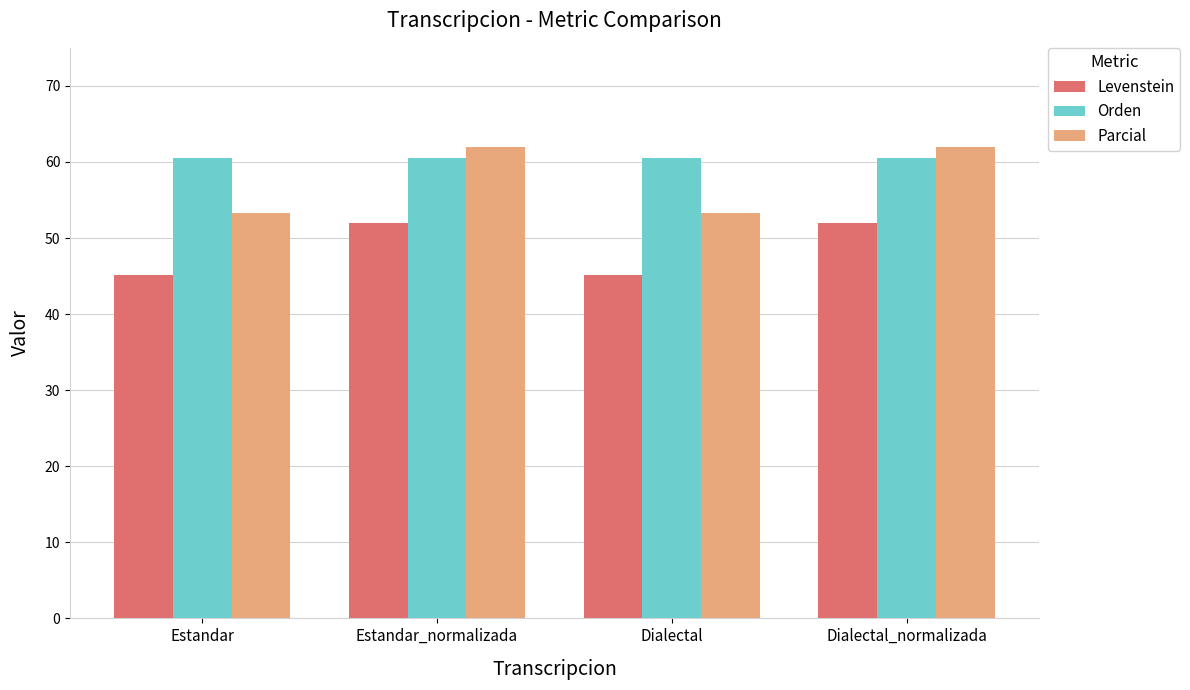

Reading left to right, list all the values displayed in this chart.

Levenstein: 45.2	52.0	45.2	52.0
Orden: 60.5	60.5	60.5	60.5
Parcial: 53.3	61.9	53.3	61.9